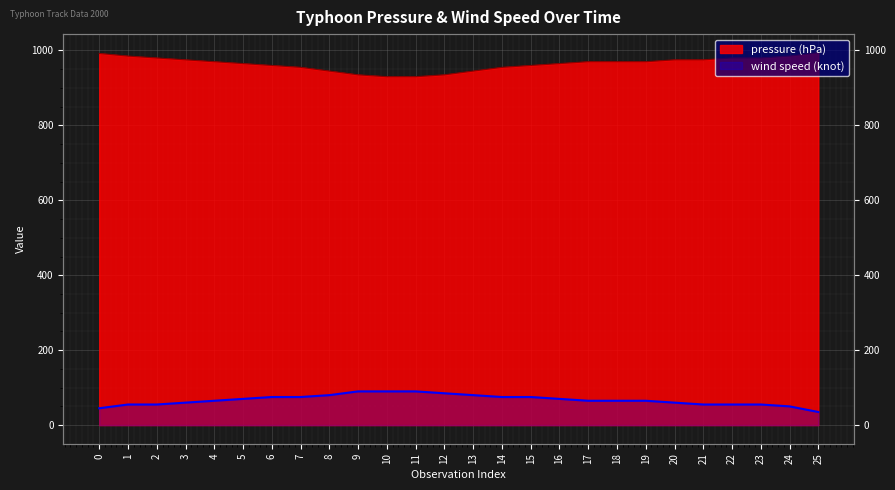

True or false: pressure (hPa) and wind speed (knot) cross at least once.

False